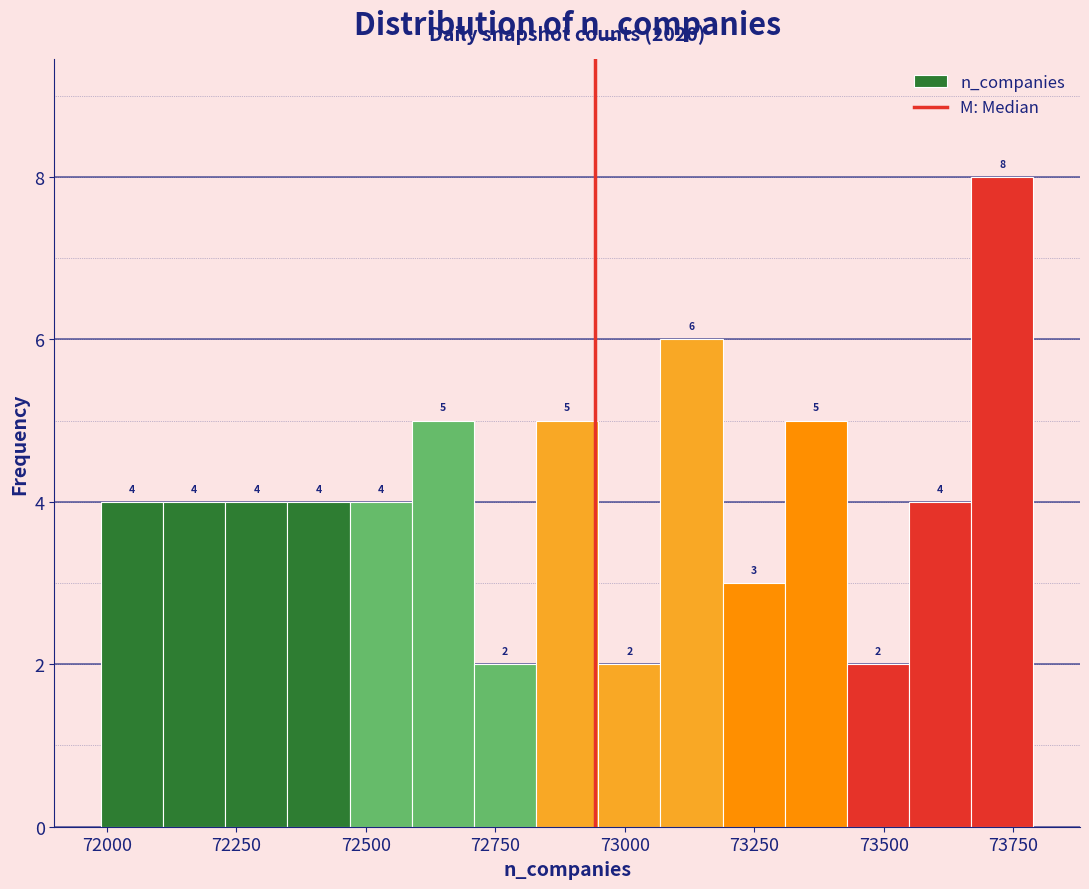

Read against the x-axis, roughly where is the centre of the tallest bar?

73750